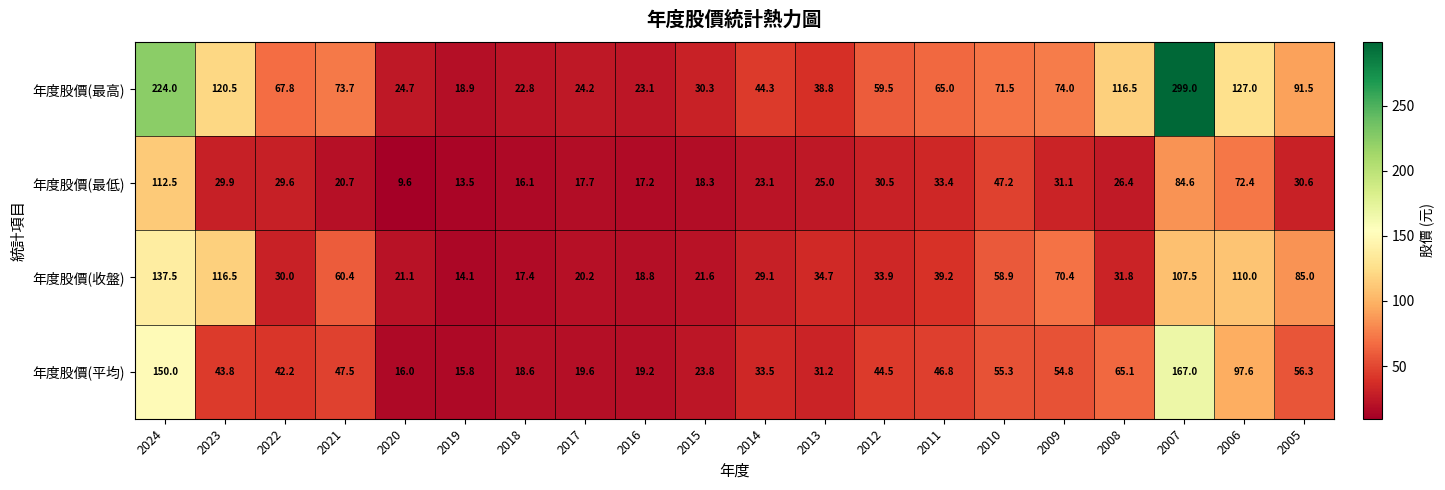

True or false: 年度股價(收盤) has a value of 197.0 at 2023.

False